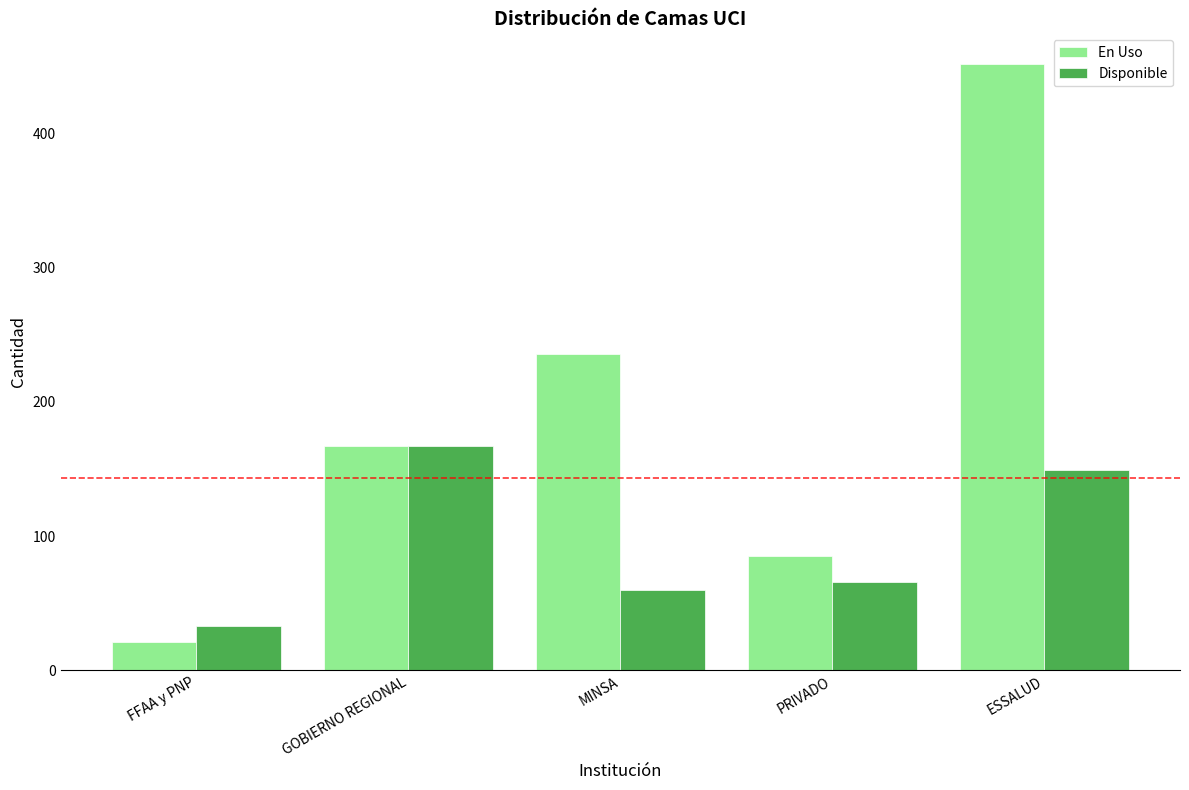

What is the label of the 5th bar from the left?

ESSALUD